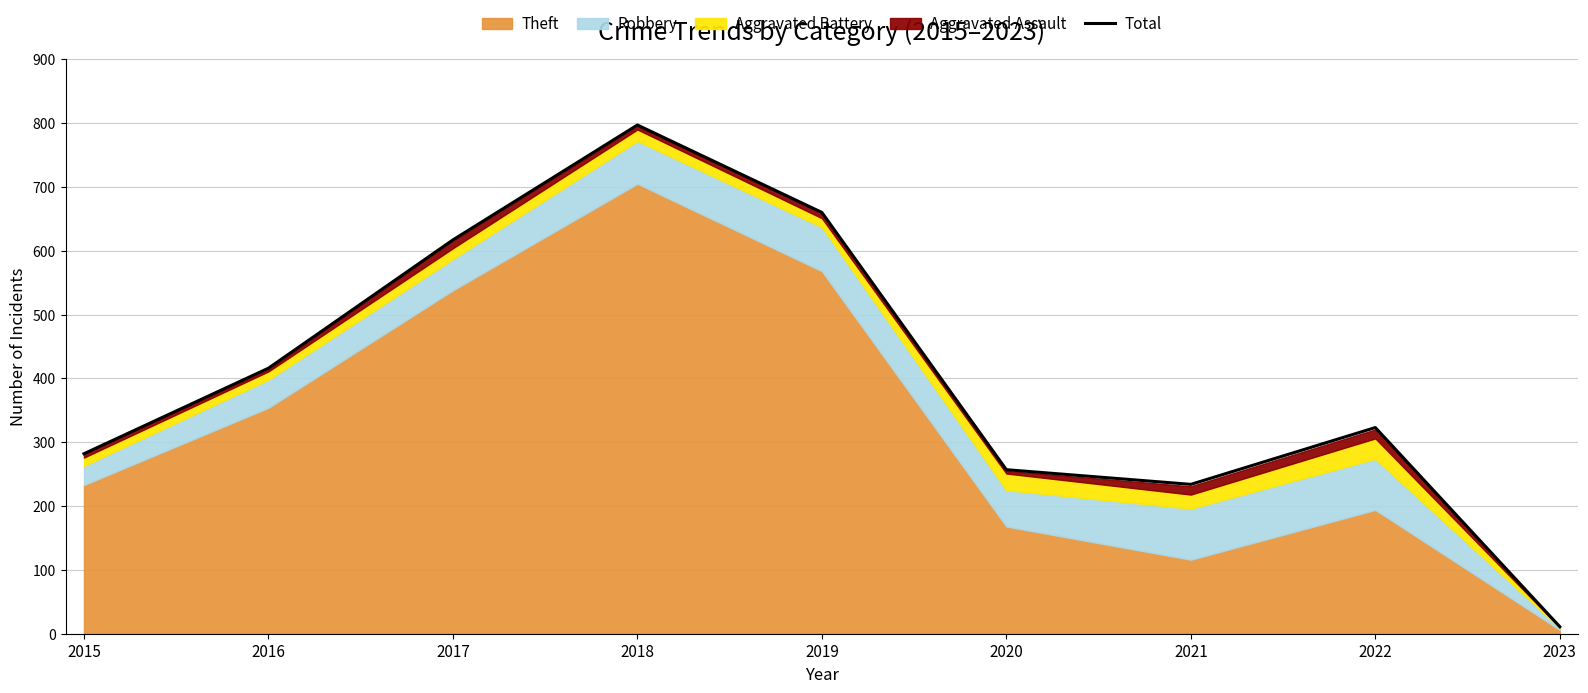

How many interior local valleys (lower than both neighbors) does the data have?

1